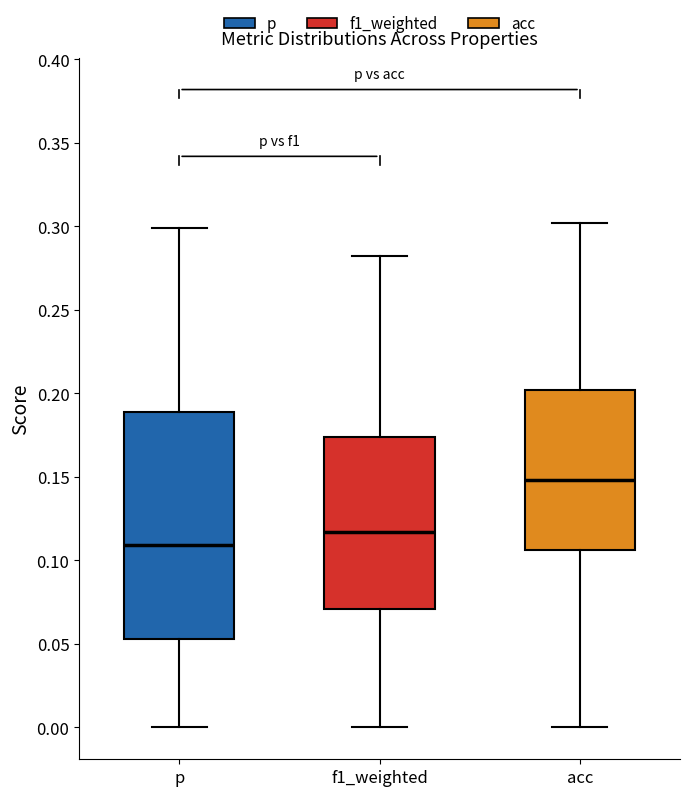

Reading left to right, transcribe this box plot: for each box, give where its median line is, the range the box spans, and where its two whiskers end, as read against the y-axis. The values are not printed on the chart, so give them approximately, as read against the axis.

p: median 0.110, box 0.055 to 0.190, whiskers 0.000 to 0.300
f1_weighted: median 0.115, box 0.070 to 0.175, whiskers 0.000 to 0.280
acc: median 0.150, box 0.105 to 0.200, whiskers 0.000 to 0.300